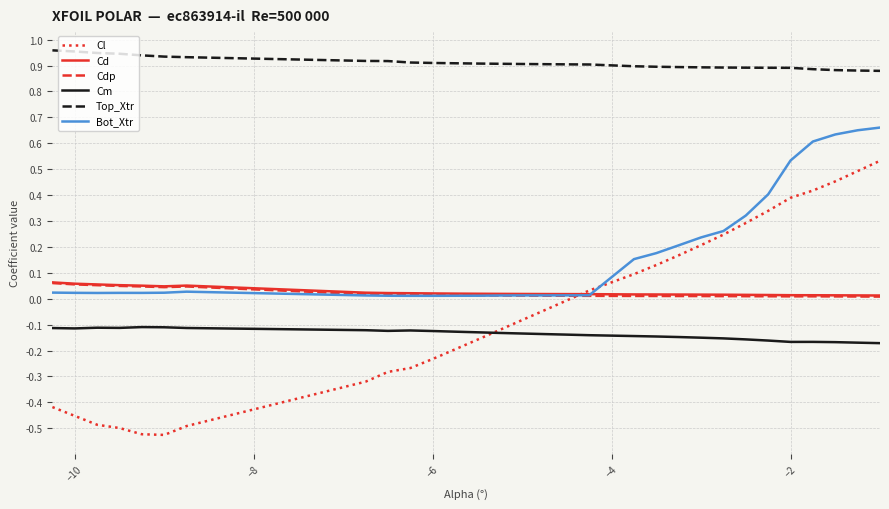

True or false: Cdp has more than 0 points higher than both neighbors.

True